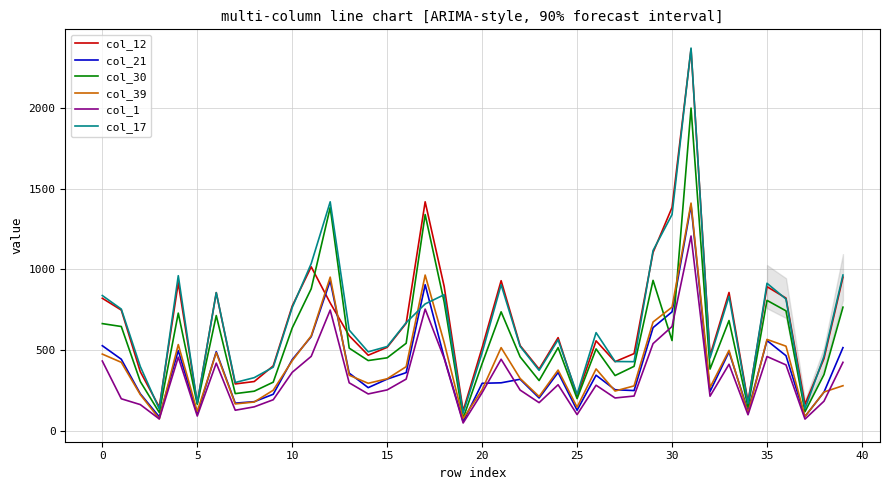

What is the maximum value shown in the chart?

2372